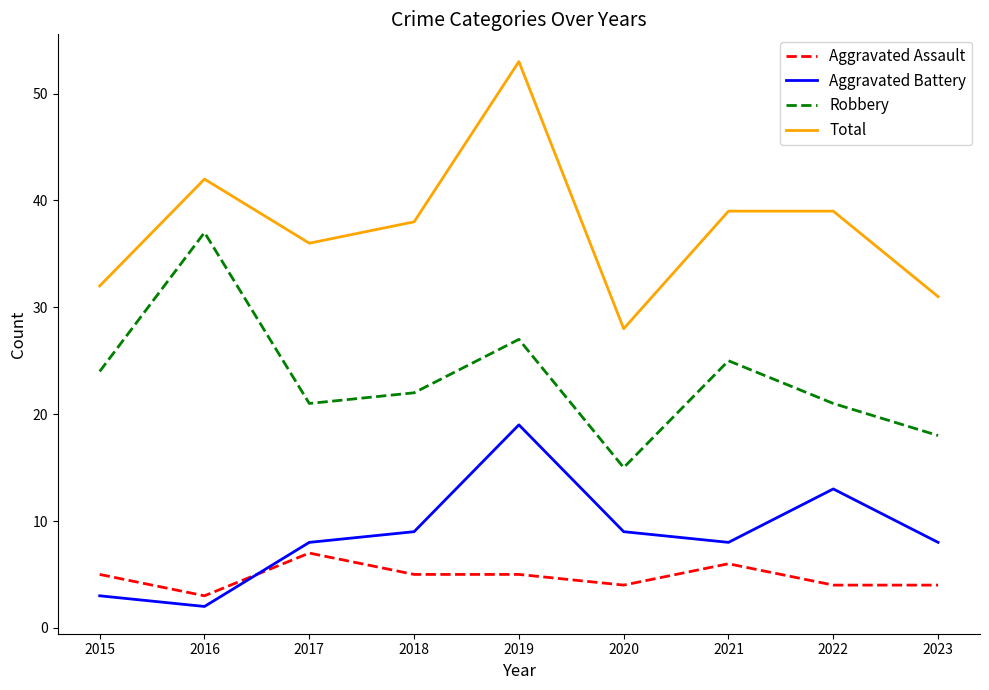

What is the total value across all series at 2020?

56